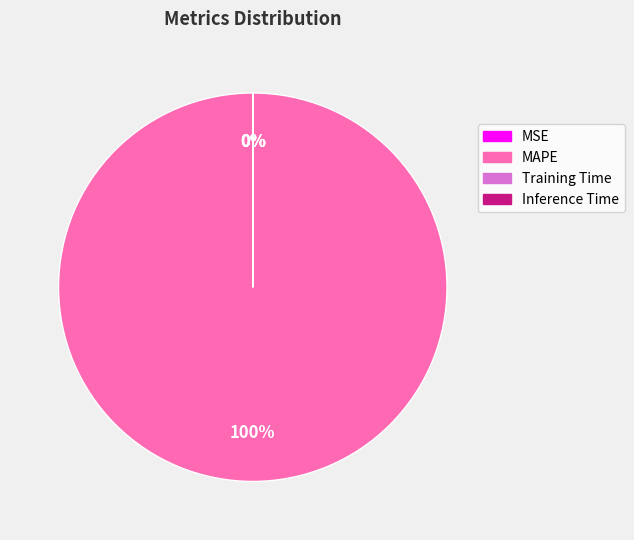

True or false: MAPE accounts for 99% of the total.

False